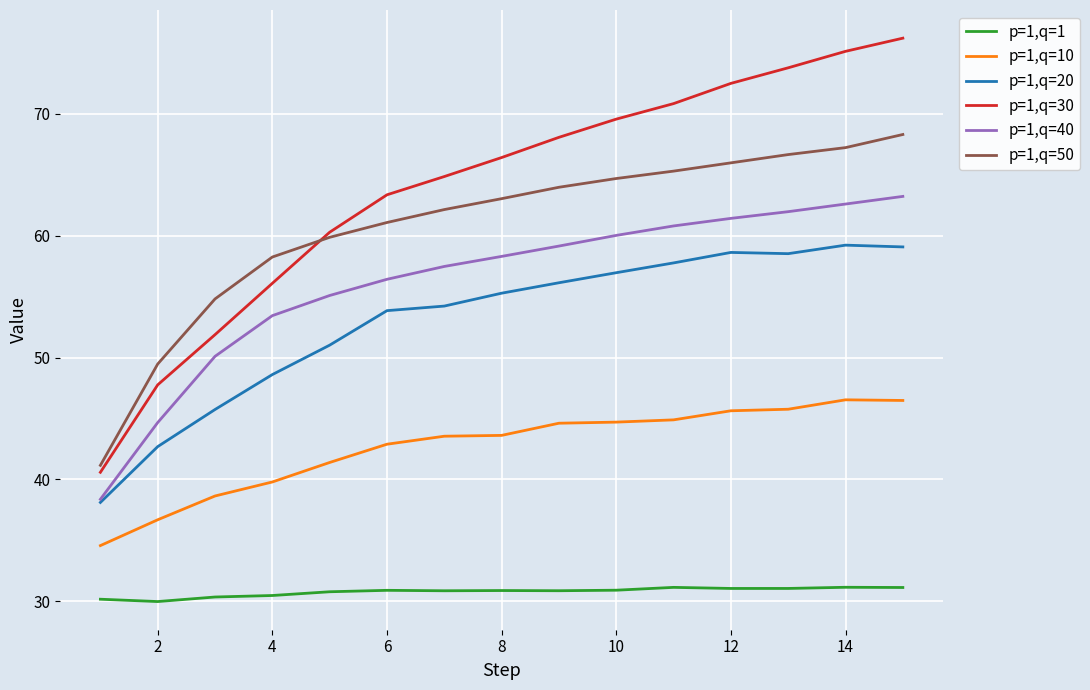

Which series has the largest total across all categories?

p=1,q=30